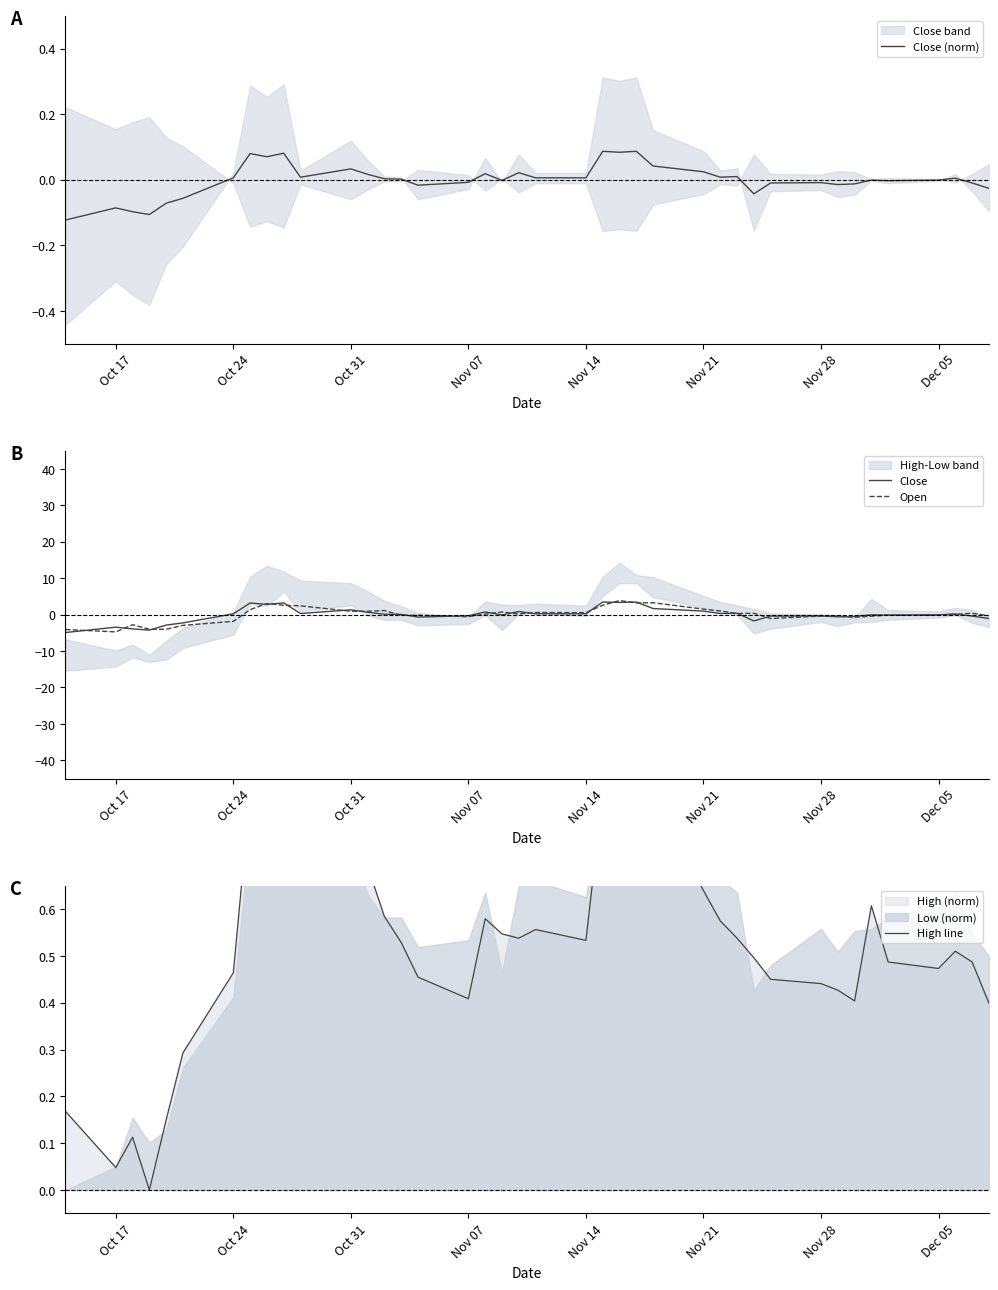

What is the lowest value of the Close series?

-4.9